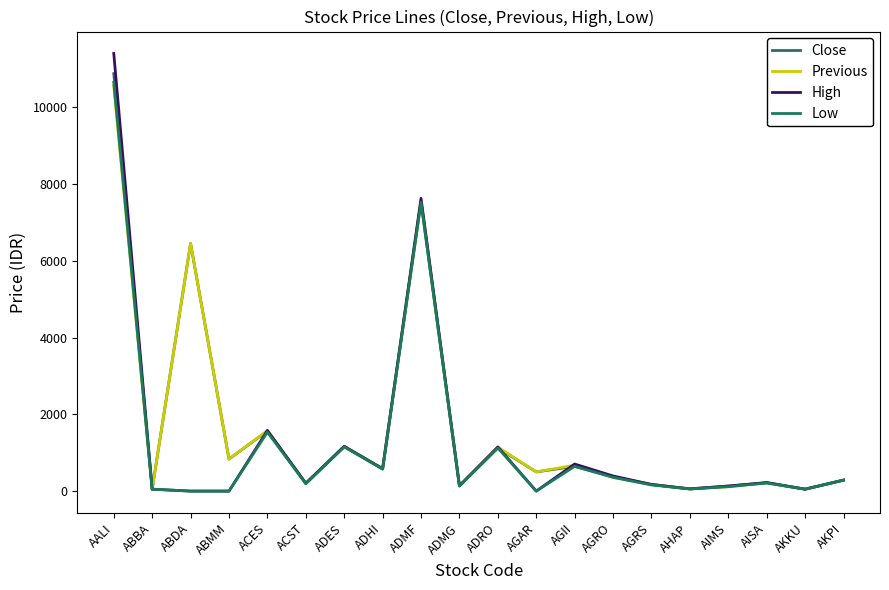

Which category has the highest value across all series?

AALI